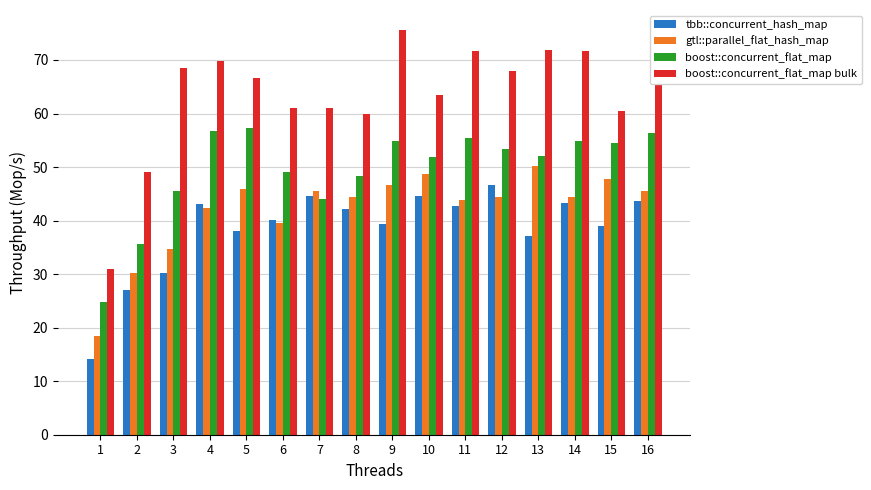

Which series has the largest total across all categories?

boost::concurrent_flat_map bulk